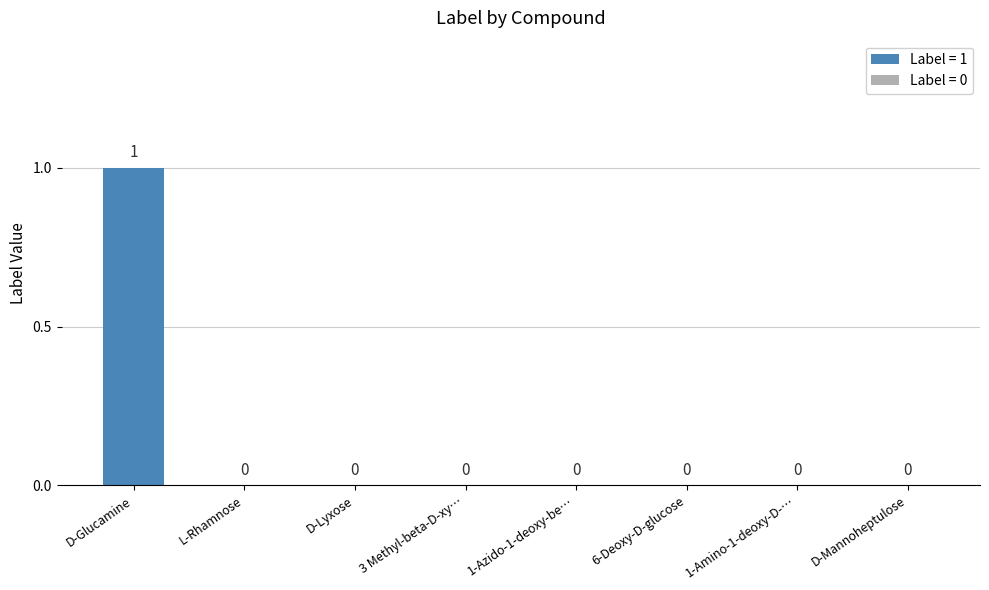

How many values are between 0 and 1?

8